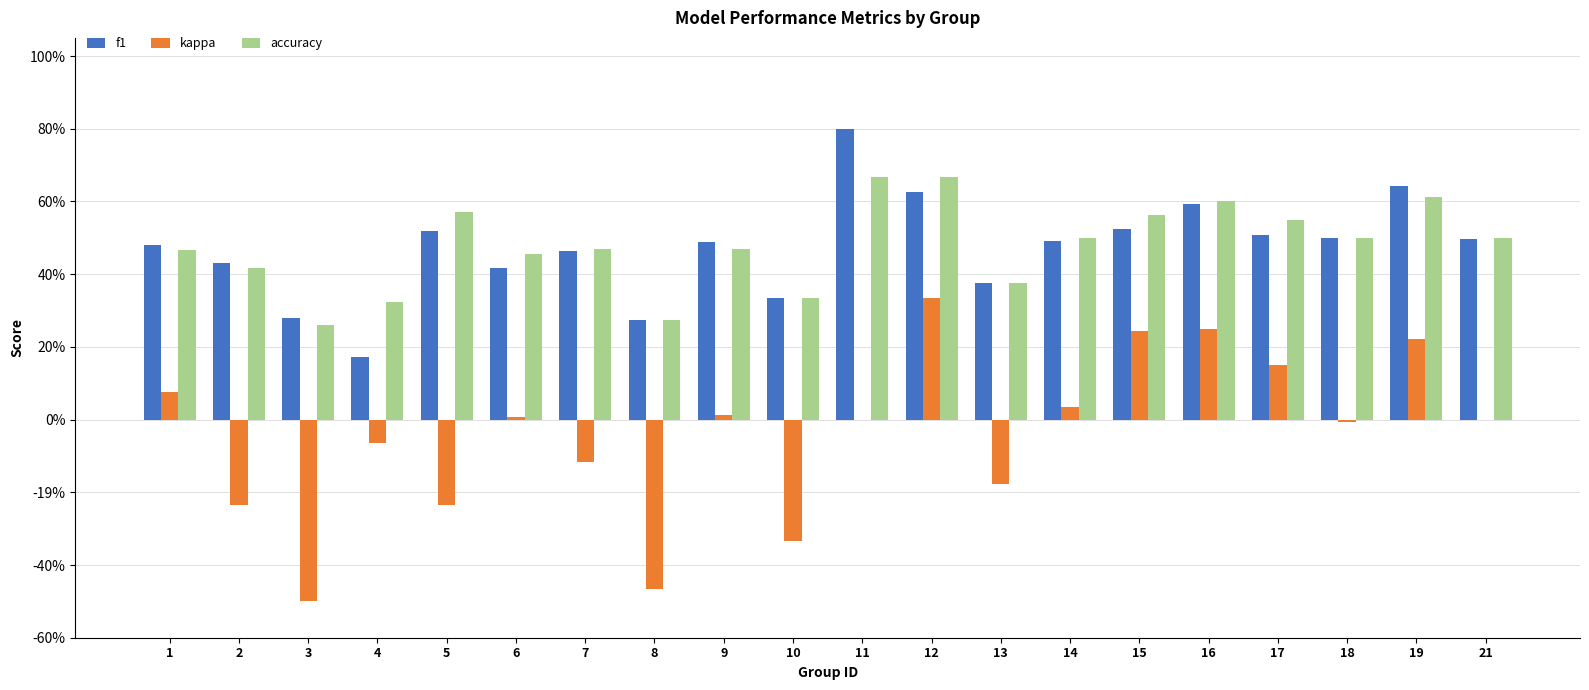

Reading left to right, list all the values displayed in this chart.

f1: 1=0.5	2=0.4	3=0.3	4=0.2	5=0.5	6=0.4	7=0.5	8=0.3	9=0.5	10=0.3	11=0.8	12=0.6	13=0.4	14=0.5	15=0.5	16=0.6	17=0.5	18=0.5	19=0.6	21=0.5
kappa: 1=0.1	2=-0.2	3=-0.5	4=-0.1	5=-0.2	6=0.0	7=-0.1	8=-0.5	9=0.0	10=-0.3	11=0.0	12=0.3	13=-0.2	14=0.0	15=0.2	16=0.2	17=0.2	18=-0.0	19=0.2	21=0.0
accuracy: 1=0.5	2=0.4	3=0.3	4=0.3	5=0.6	6=0.5	7=0.5	8=0.3	9=0.5	10=0.3	11=0.7	12=0.7	13=0.4	14=0.5	15=0.6	16=0.6	17=0.6	18=0.5	19=0.6	21=0.5